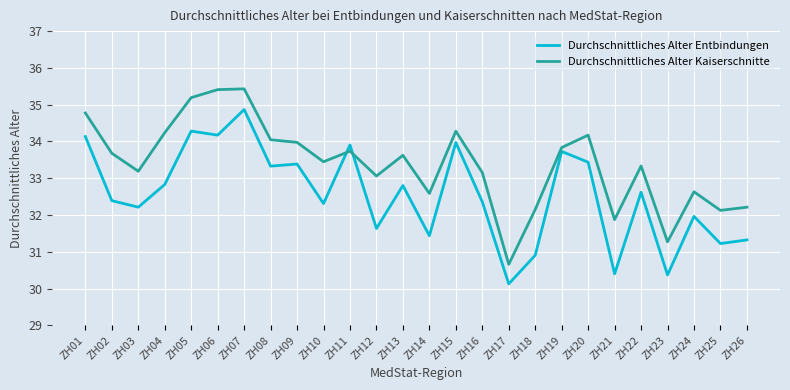

At ZH14, list the series in order from smallest to largest.

Durchschnittliches Alter Entbindungen, Durchschnittliches Alter Kaiserschnitte